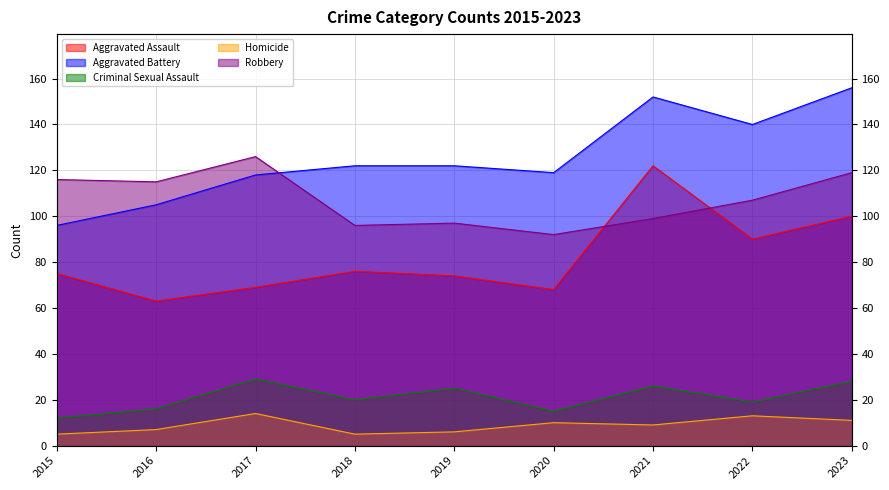

Between 2021 and 2023, which series saw the biggest shift?

Aggravated Assault